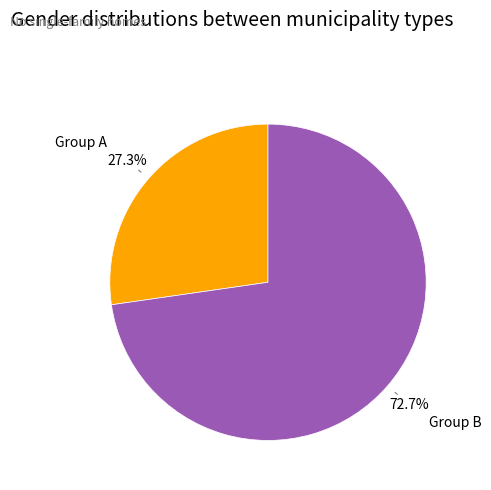

Which has a higher value, Group B or Group A?

Group B